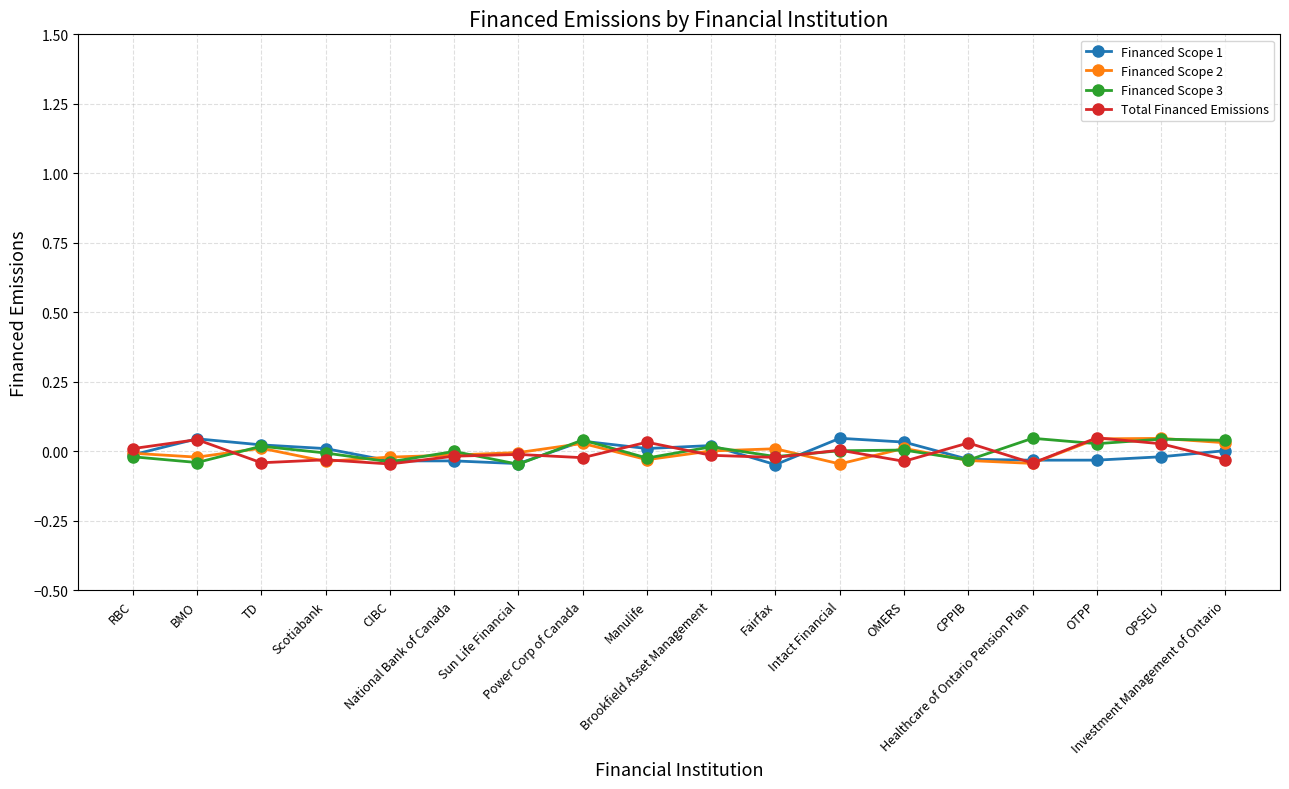

True or false: Financed Scope 3 has more than 0 points higher than both neighbors.

True